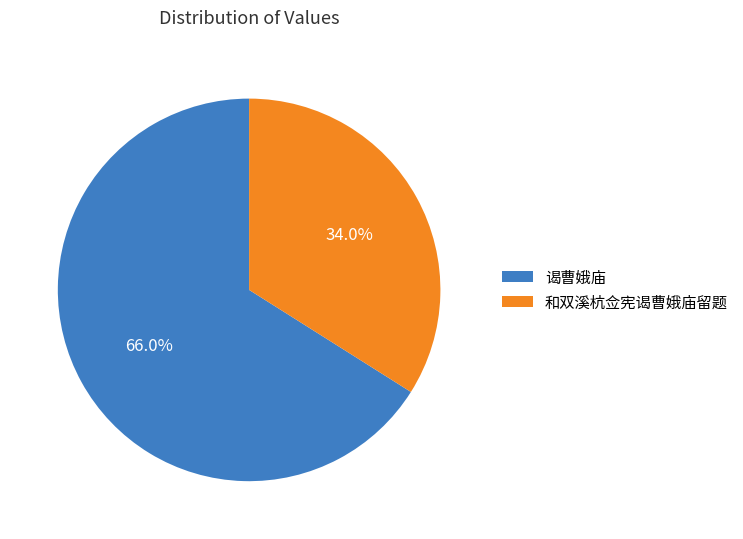

Is it true that 谒曹娥庙 is 66% of the pie?

True